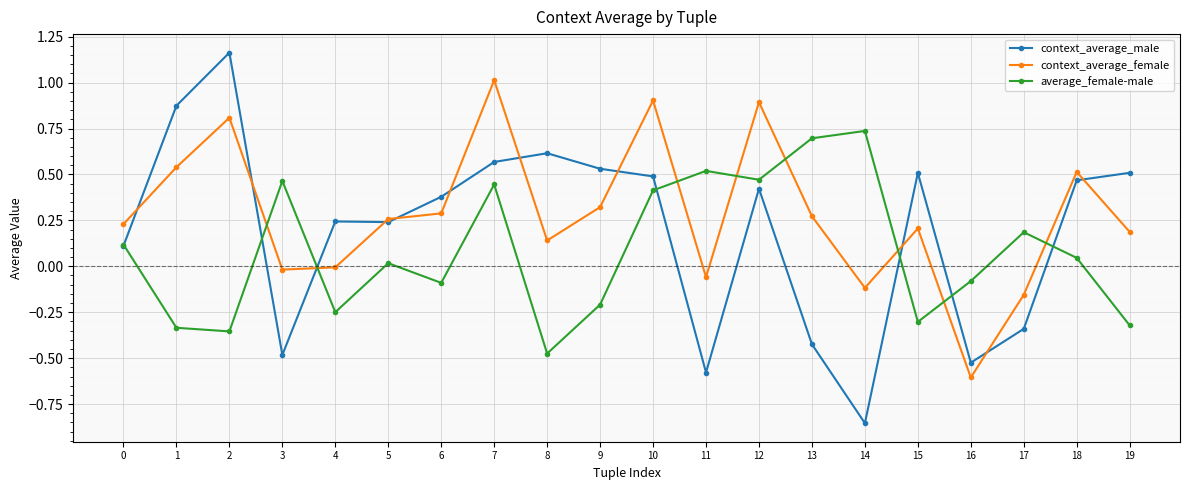

List the series in order of their overall mean, lowest first.

average_female-male, context_average_male, context_average_female